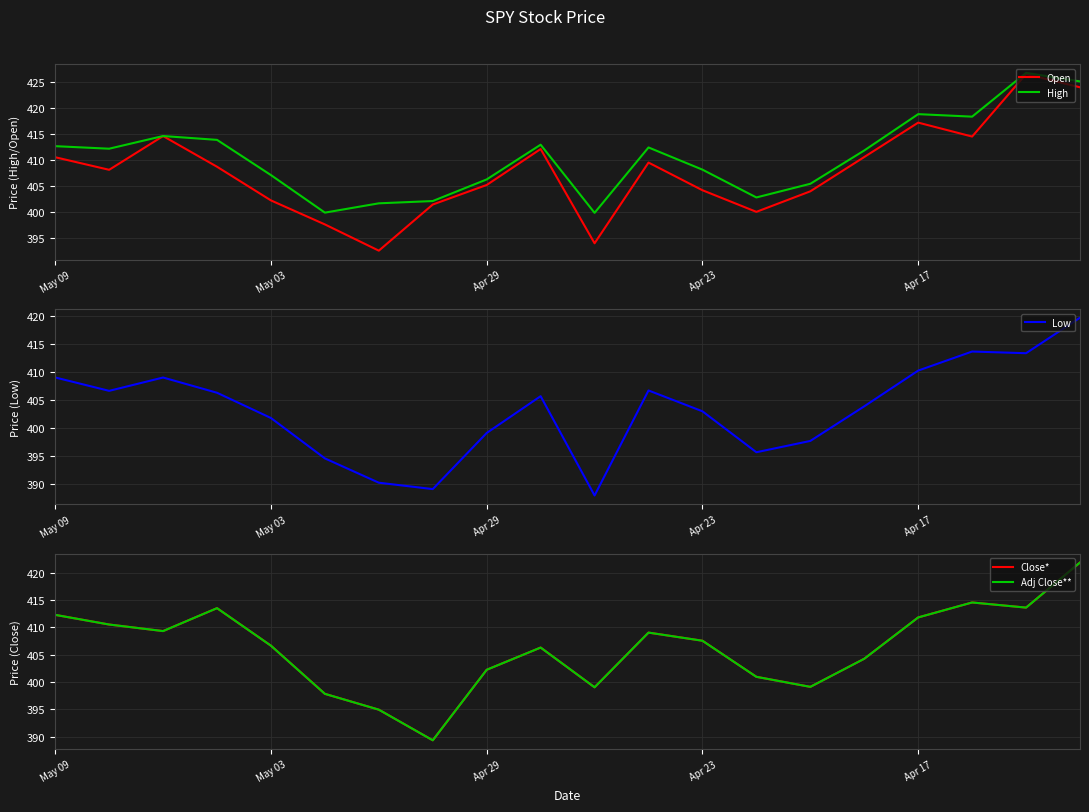

What is the minimum value shown in the chart?

388.0